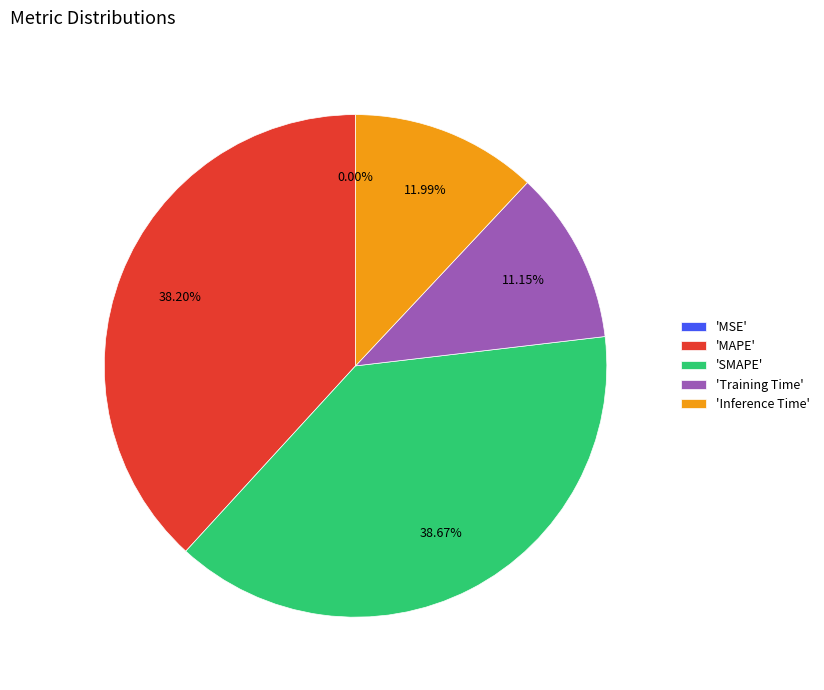

Which has a higher value, 'Training Time' or 'Inference Time'?

'Inference Time'